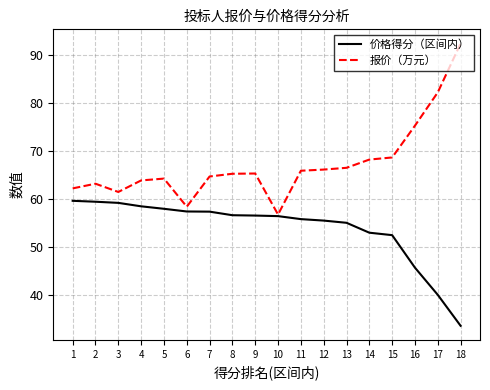

List the series in order of their overall mean, lowest first.

价格得分（区间内）, 报价（万元）